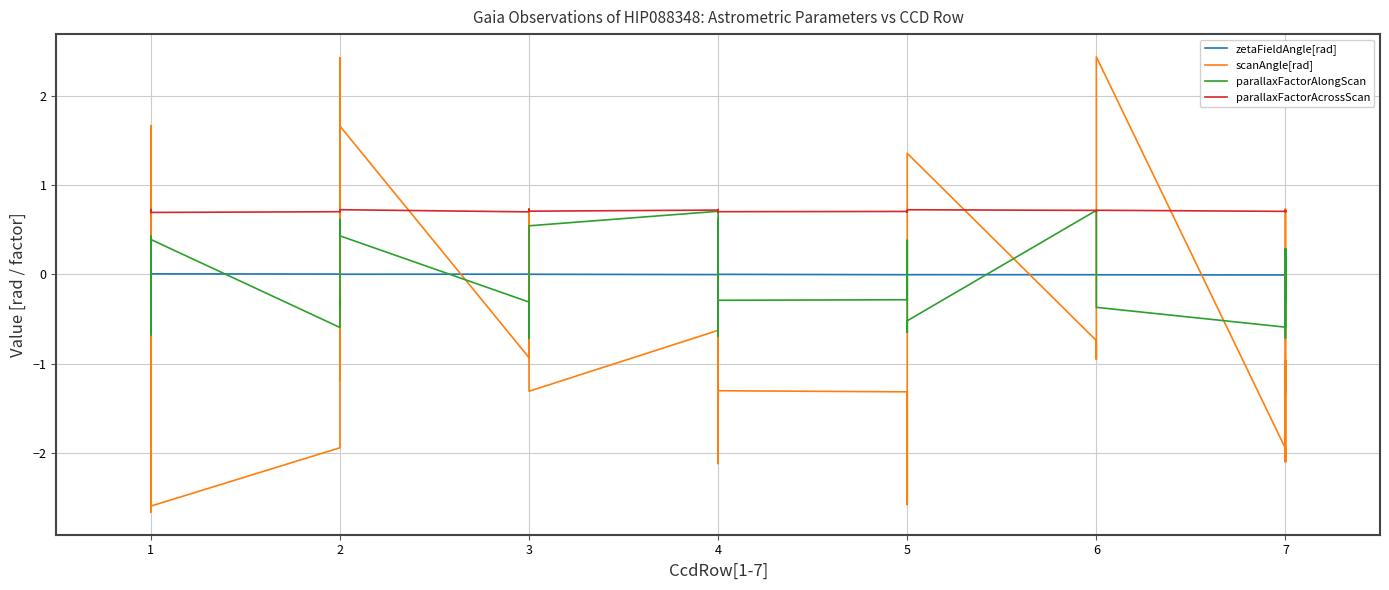

Rank the series at 1 from lowest to highest value.

scanAngle[rad], parallaxFactorAlongScan, zetaFieldAngle[rad], parallaxFactorAcrossScan